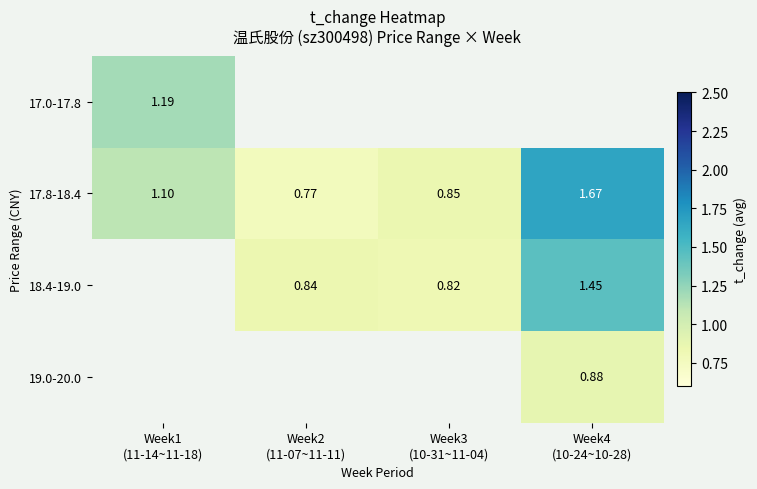

At how many categories does at least one series exceed 1?

2